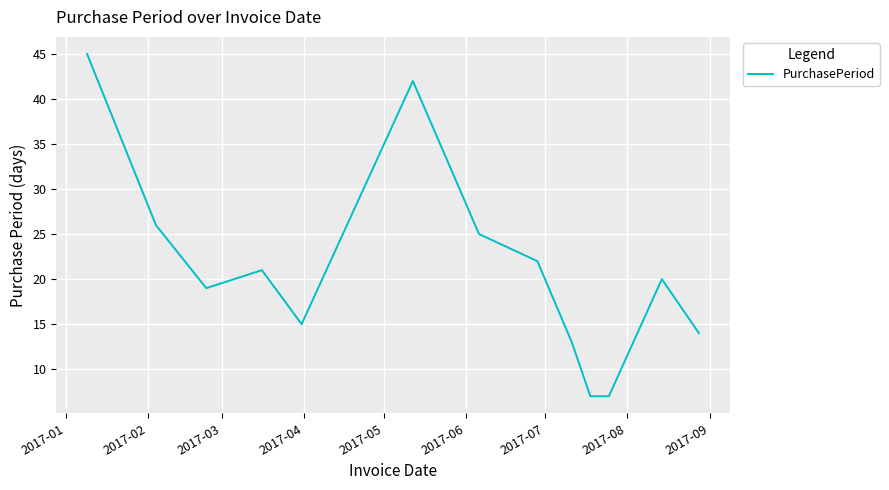

True or false: there are more than 2 points higher than both neighbors.

True